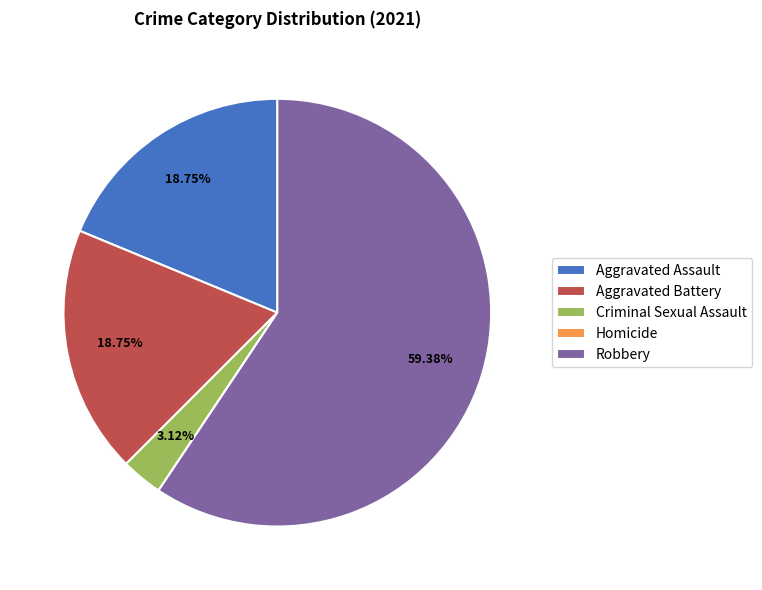

Is the sum of Aggravated Battery and Criminal Sexual Assault greater than half?

No